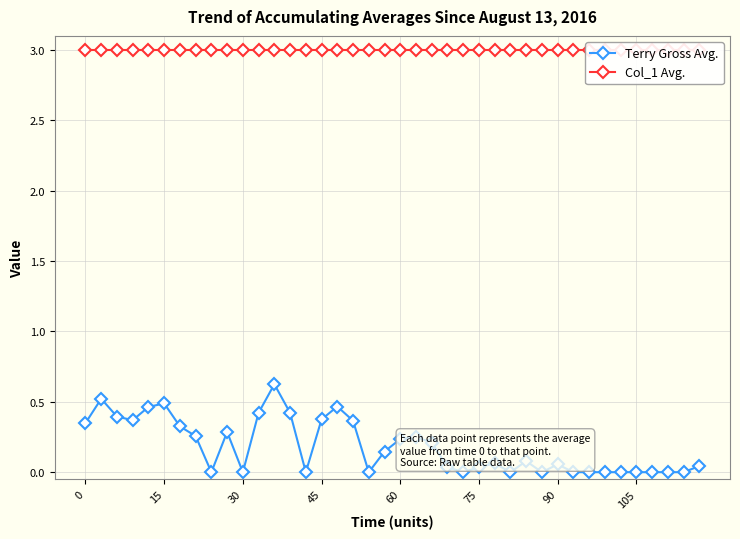

Reading left to right, what are all the values shown in this chart?

Terry Gross Avg.: 0.3	0.5	0.4	0.4	0.5	0.5	0.3	0.3	0.0	0.3	0.0	0.4	0.6	0.4	0.0	0.4	0.5	0.4	0.0	0.1	0.2	0.2	0.2	0.0	0.0	0.0	0.1	0.0	0.1	0.0	0.1	0.0	0.0	0.0	0.0	0.0	0.0	0.0	0.0	0.0
Col_1 Avg.: 3.0	3.0	3.0	3.0	3.0	3.0	3.0	3.0	3.0	3.0	3.0	3.0	3.0	3.0	3.0	3.0	3.0	3.0	3.0	3.0	3.0	3.0	3.0	3.0	3.0	3.0	3.0	3.0	3.0	3.0	3.0	3.0	3.0	3.0	3.0	3.0	3.0	3.0	3.0	3.0